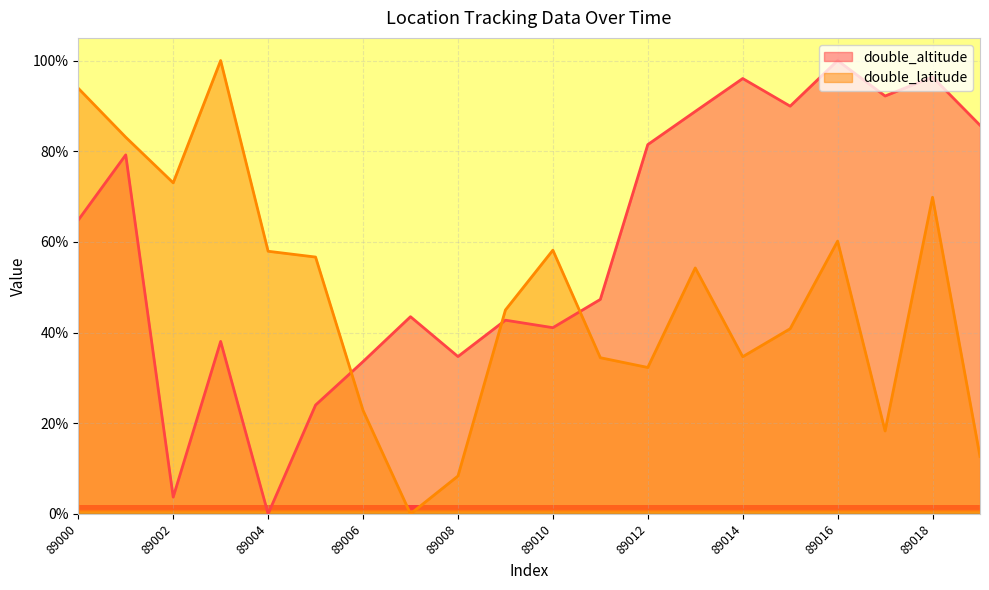

At which category is the sum across all series the highest?

89018